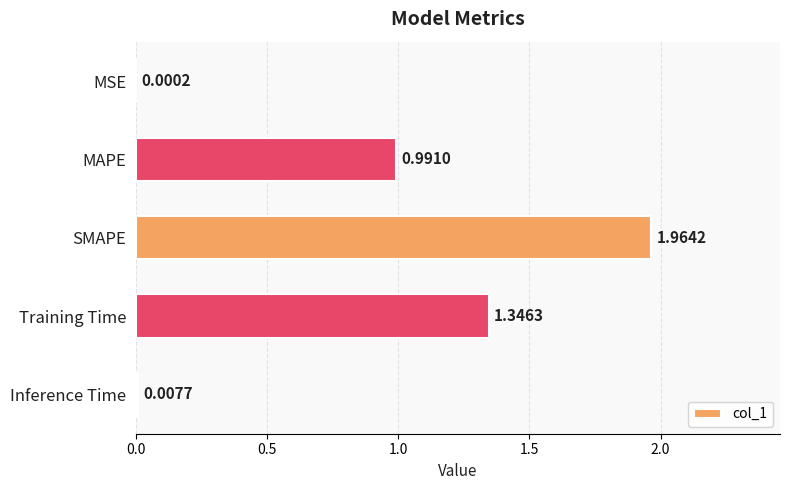

What is the sum of the values at SMAPE and MAPE?

3.0